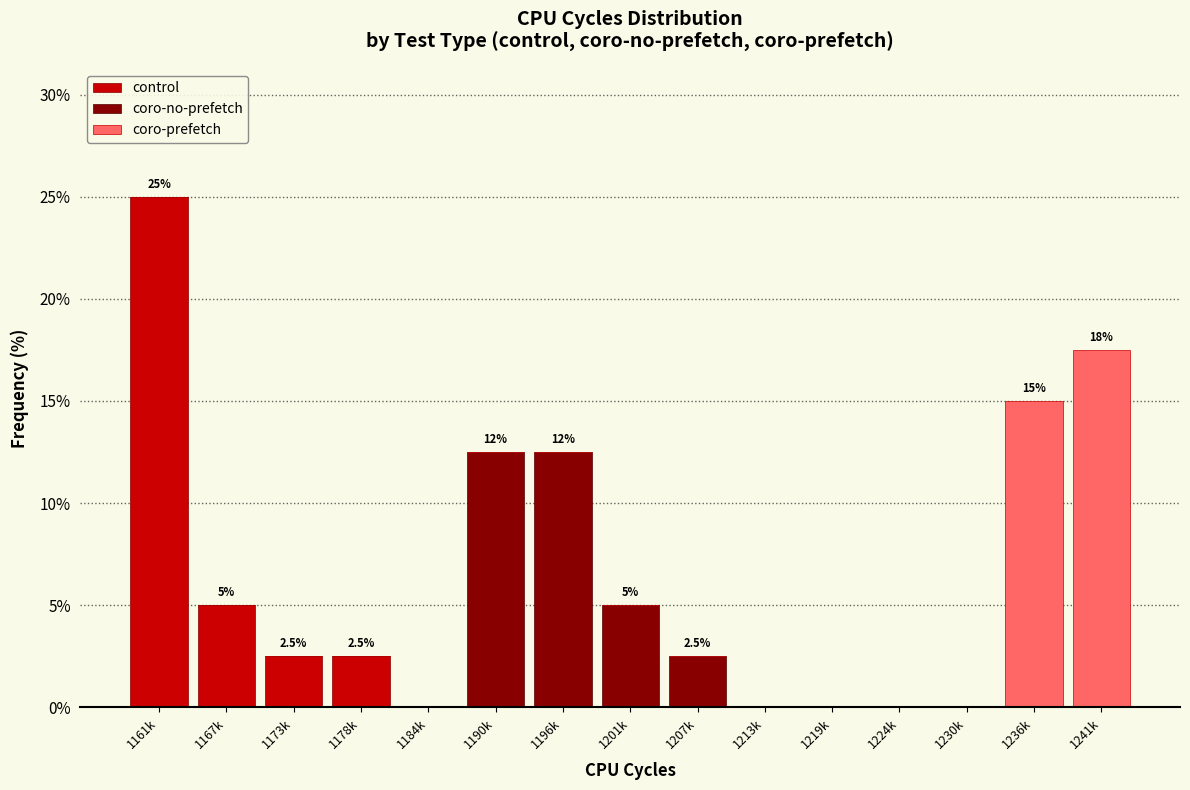

What is the total value across all series at 1207k?

2.5